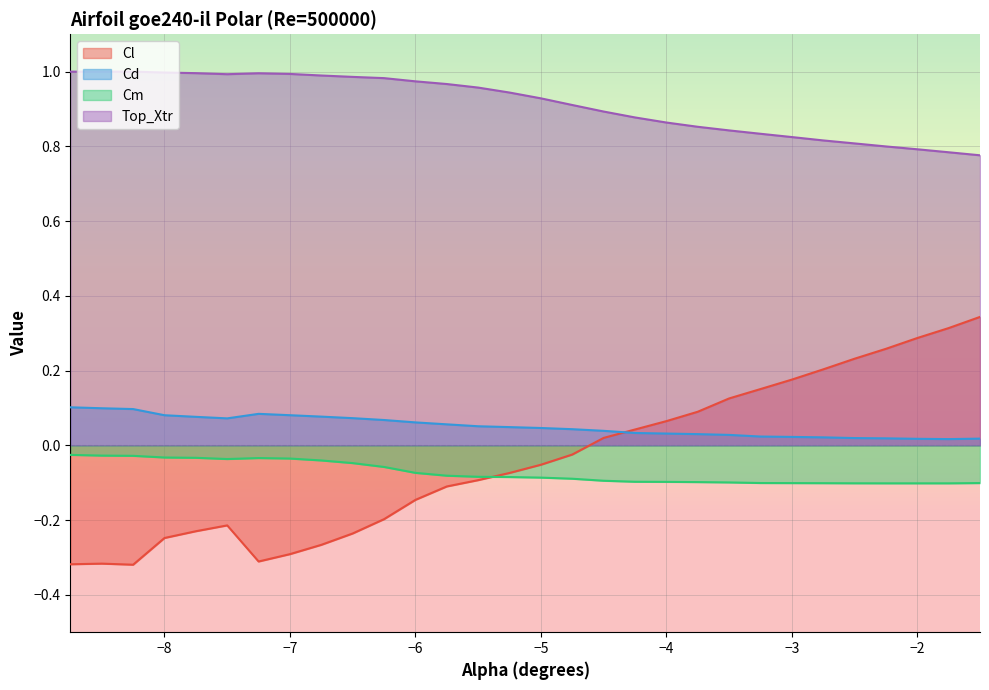

What is the minimum value shown in the chart?

-0.3